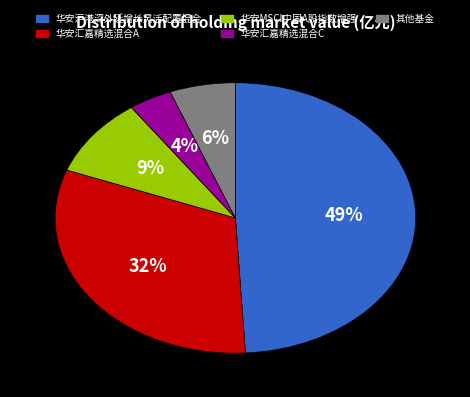

Is there a majority slice in this chart?

No